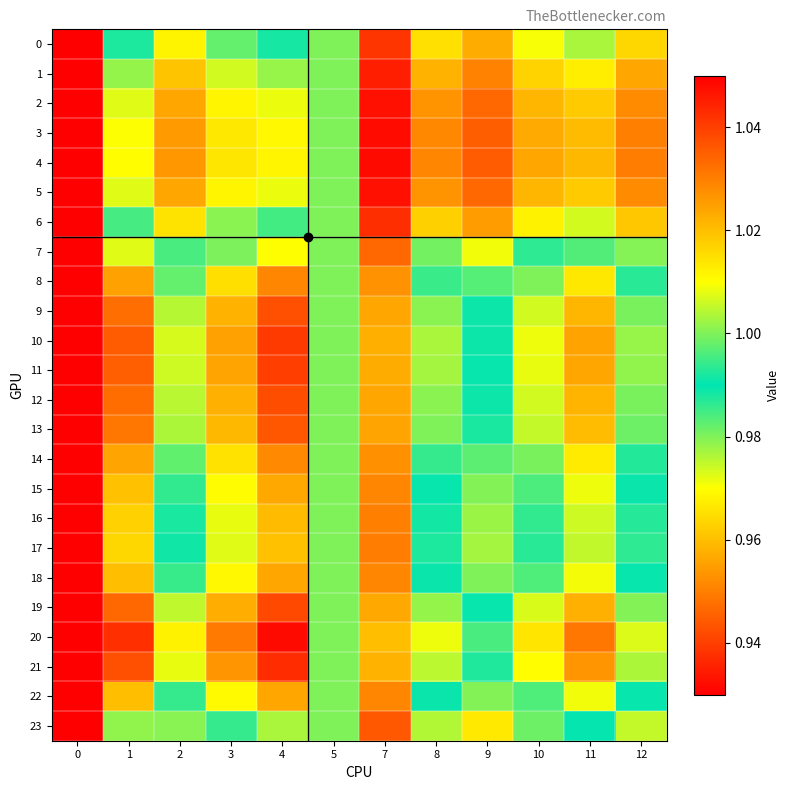

Count the number of data series in this chart.

24